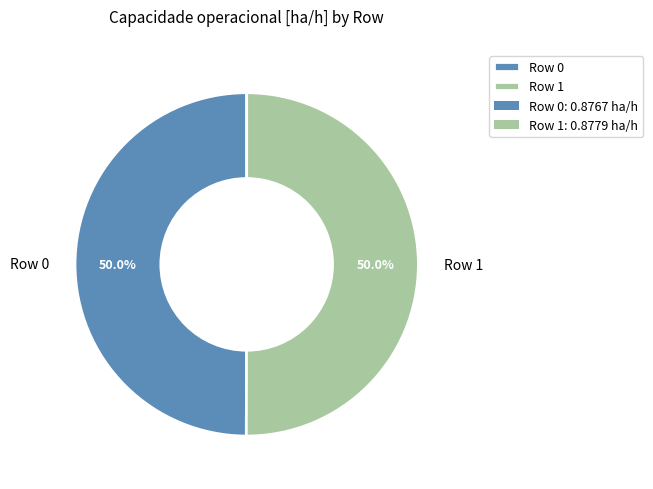

Combined, what portion of the pie is Row 1 and Row 0?

100.0%